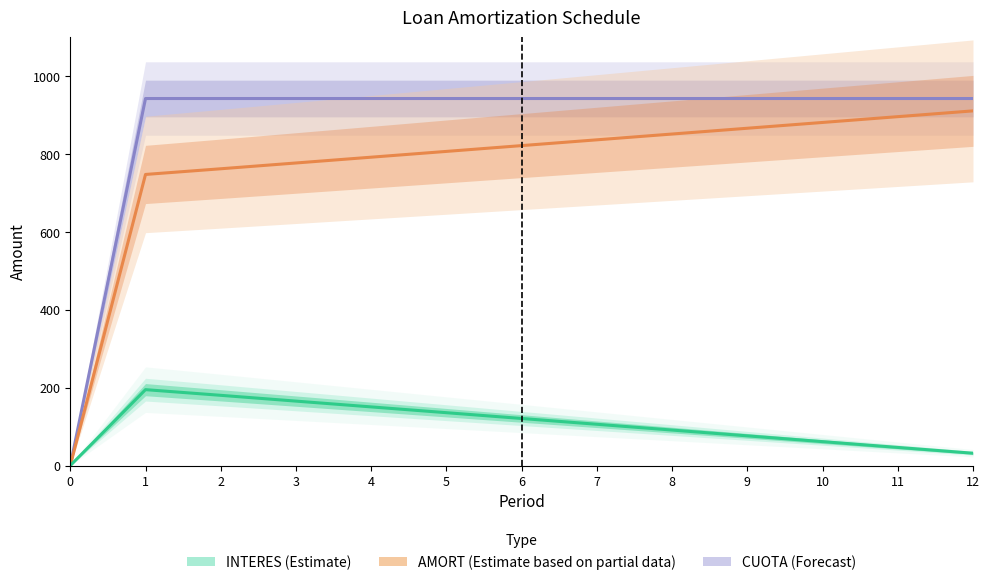

Rank the series by their maximum value, from lowest to highest.

INTERES, AMORT, CUOTA